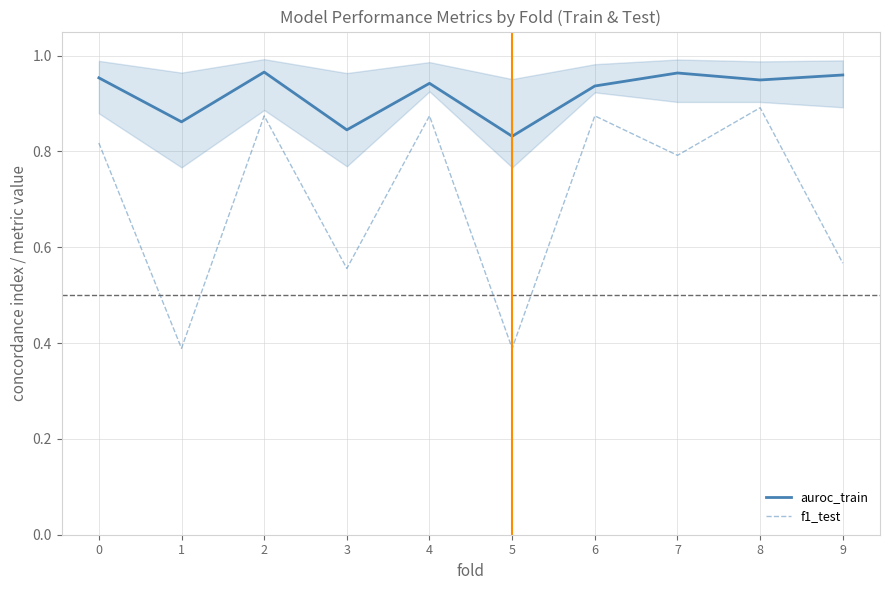

Is it true that auroc_train equals 1.0 at 0?

True